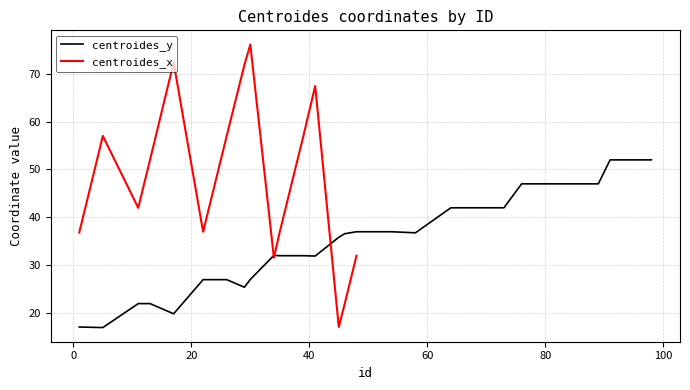

Reading left to right, what are all the values shown in this chart?

1=17.1	5=17.0	11=22.0	13=22.0	17=19.9	22=27.0	23=27.0	24=27.0	25=27.0	26=27.0	29=25.4	30=27.0	34=32.1	35=32.0	36=32.0	39=32.0	41=31.9	45=35.8	46=36.6	48=37.0	54=37.0	58=36.8	64=42.0	65=42.0	66=42.0	68=42.0	72=42.0	73=42.0	76=47.0	77=47.0	80=47.0	81=47.0	82=47.0	83=47.0	86=47.0	87=47.0	89=47.0	91=52.0	97=52.0	98=52.0